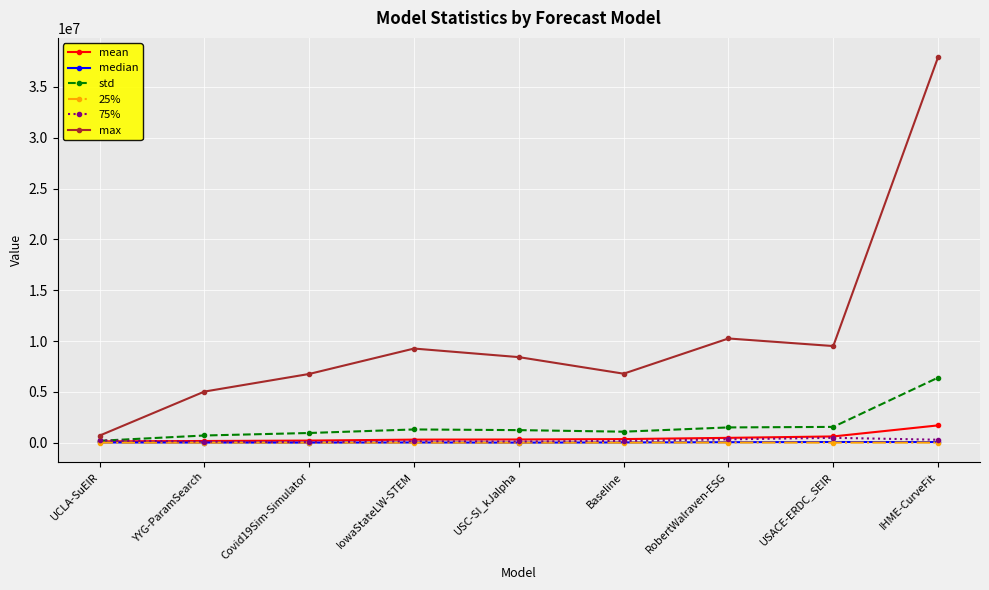

Where is the first local maximum for max?

IowaStateLW-STEM